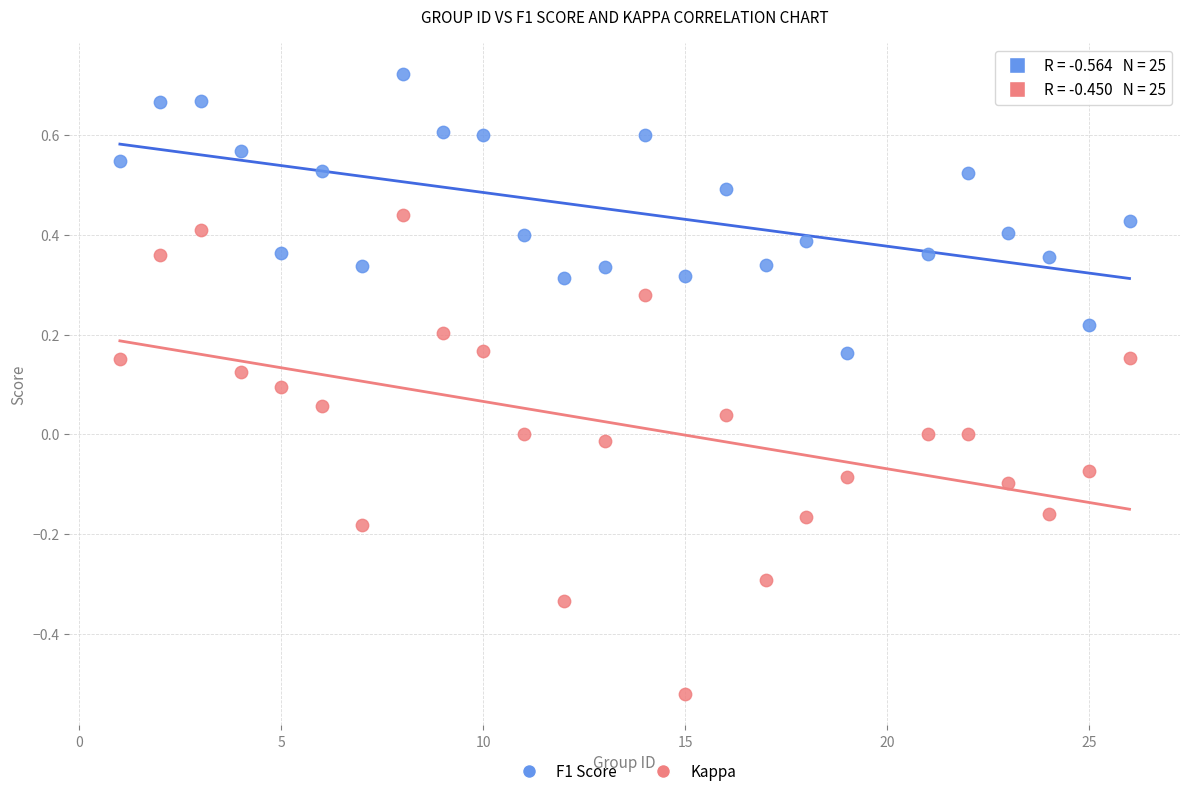

Across all data points, what is the range of X values (max minus min)?

25.0